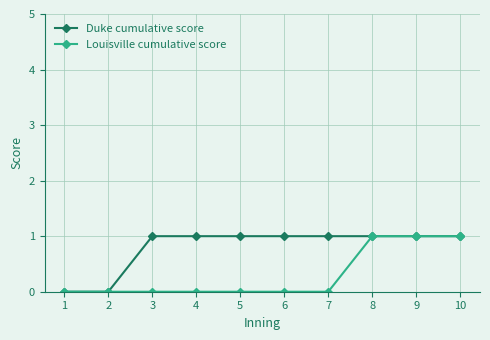

Which series has the largest total across all categories?

Duke cumulative score